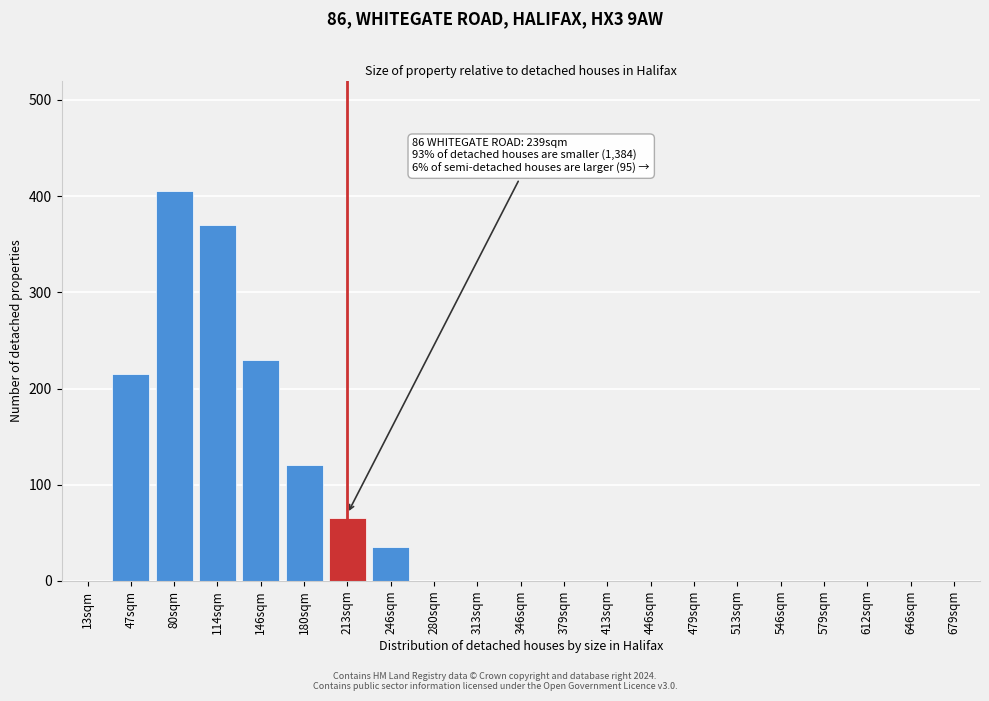

Reading right to left, what are all the values shown in this chart?

679sqm=0	646sqm=0	612sqm=0	579sqm=0	546sqm=0	513sqm=0	479sqm=0	446sqm=0	413sqm=0	379sqm=0	346sqm=0	313sqm=0	280sqm=0	246sqm=35	213sqm=65	180sqm=120	146sqm=230	114sqm=370	80sqm=405	47sqm=215	13sqm=0